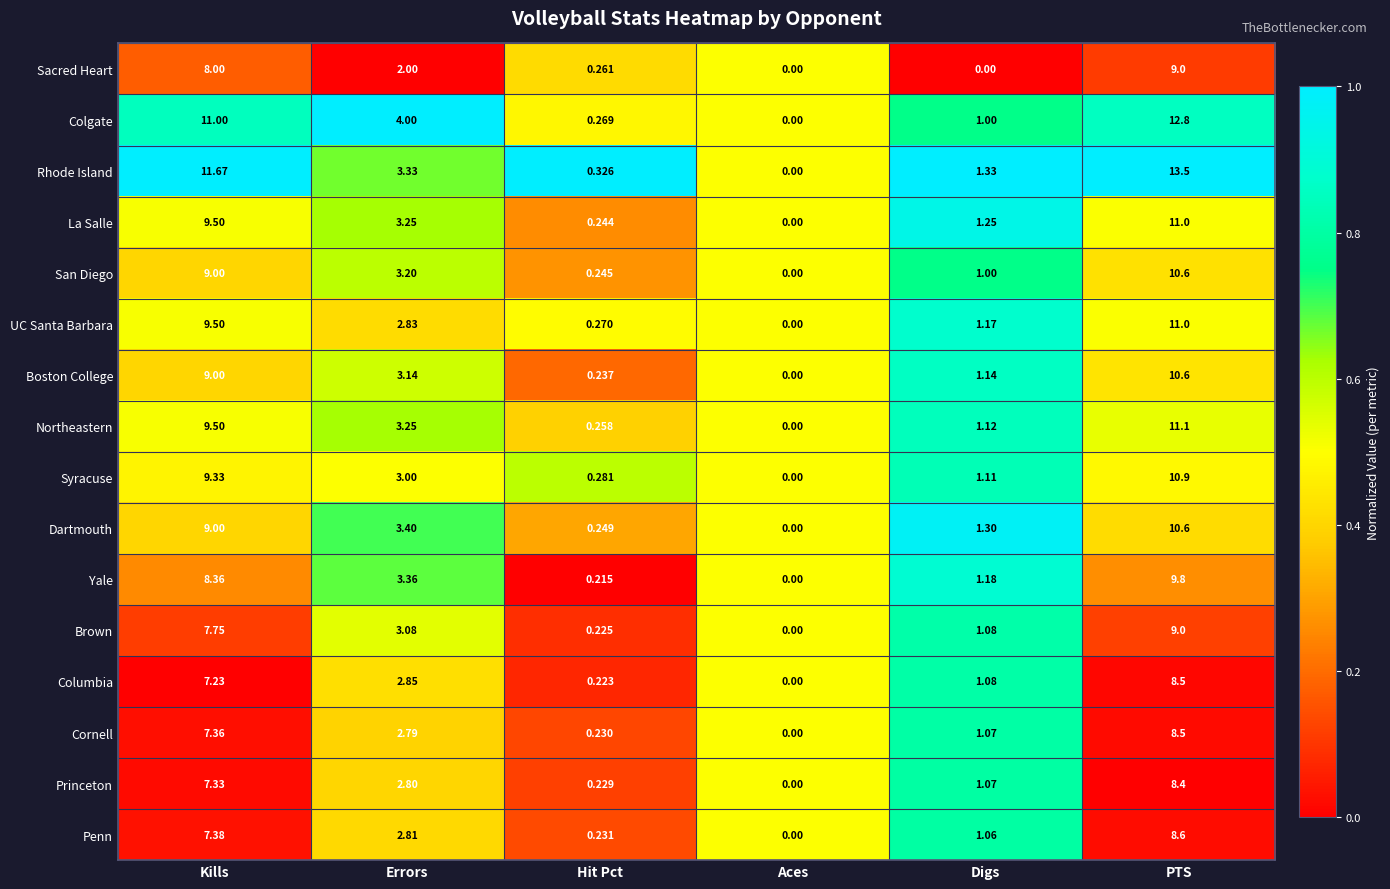

Which label corresponds to the largest value in the chart?

PTS